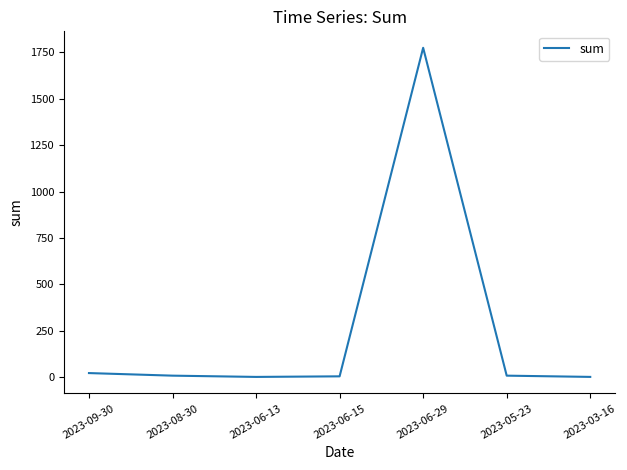

True or false: the data has more than 0 interior local peaks.

True